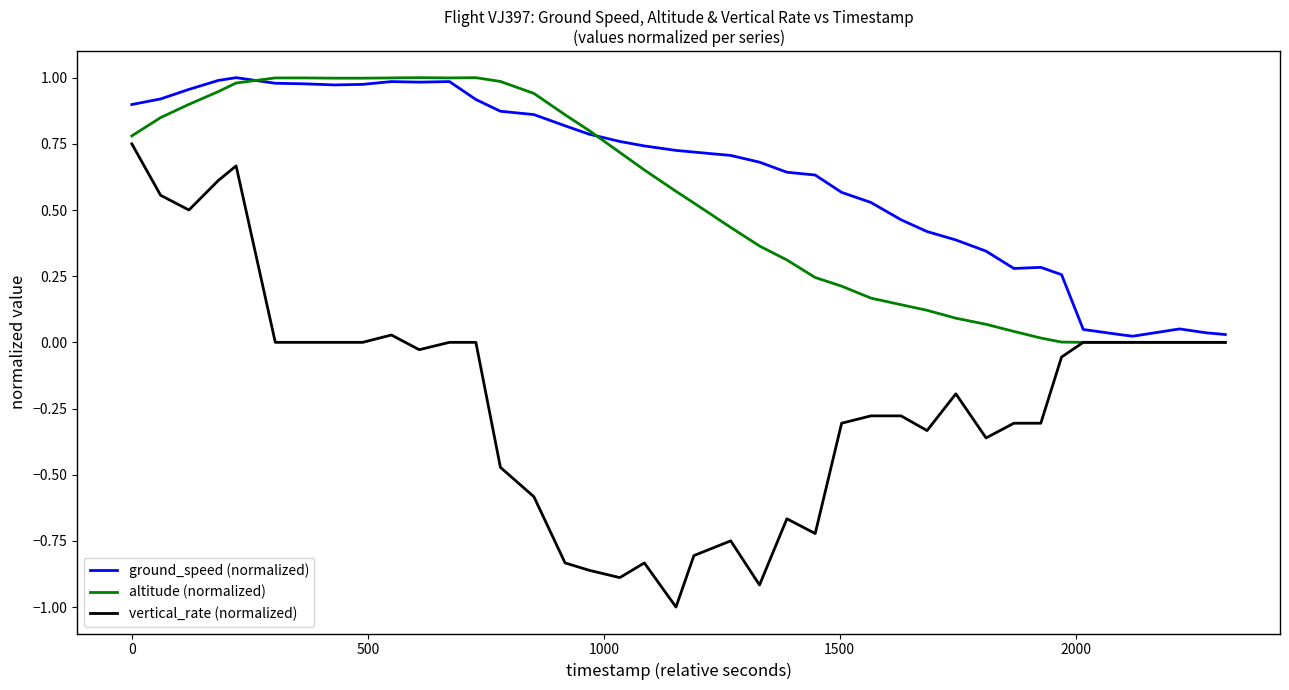

What is the greatest value displayed?

1.0